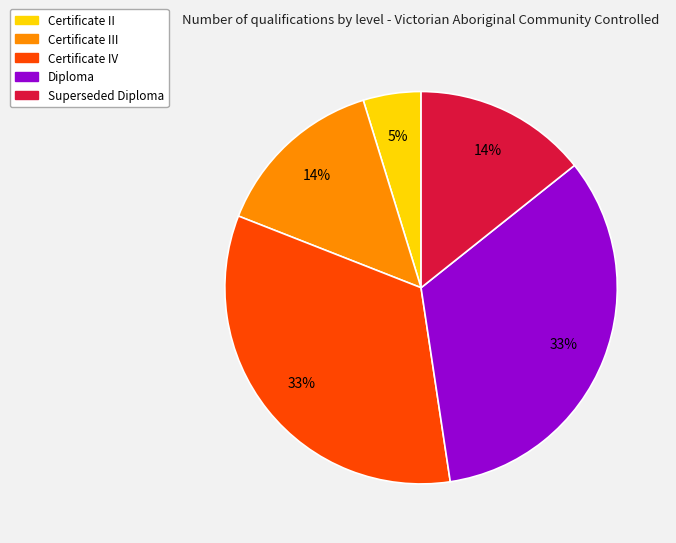

Is the sum of Diploma and Certificate III greater than half?

No